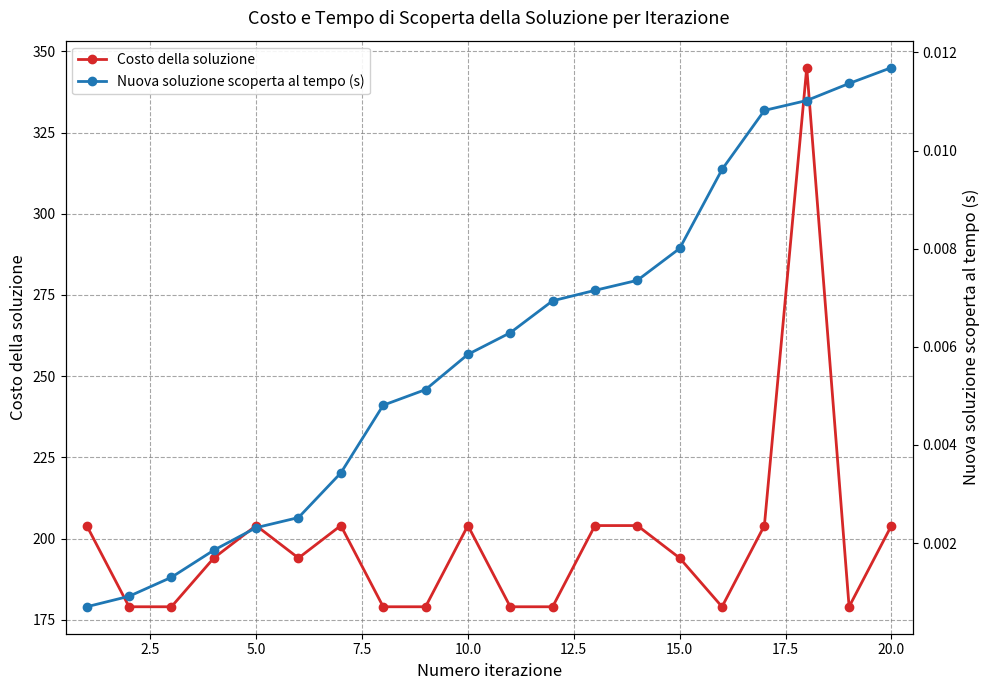

True or false: Costo della soluzione and Nuova soluzione scoperta al tempo (s) intersect in this chart.

False